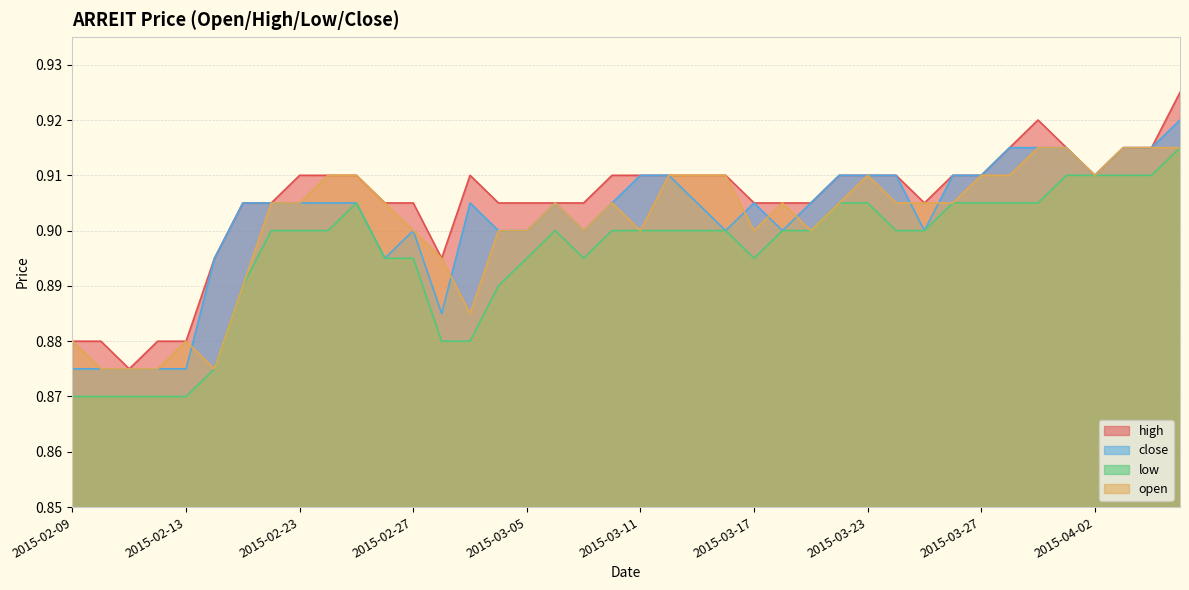

Reading left to right, what are all the values shown in this chart?

high: 0.9	0.9	0.9	0.9	0.9	0.9	0.9	0.9	0.9	0.9	0.9	0.9	0.9	0.9	0.9	0.9	0.9	0.9	0.9	0.9	0.9	0.9	0.9	0.9	0.9	0.9	0.9	0.9	0.9	0.9	0.9	0.9	0.9	0.9	0.9	0.9	0.9	0.9	0.9	0.9
close: 0.9	0.9	0.9	0.9	0.9	0.9	0.9	0.9	0.9	0.9	0.9	0.9	0.9	0.9	0.9	0.9	0.9	0.9	0.9	0.9	0.9	0.9	0.9	0.9	0.9	0.9	0.9	0.9	0.9	0.9	0.9	0.9	0.9	0.9	0.9	0.9	0.9	0.9	0.9	0.9
low: 0.9	0.9	0.9	0.9	0.9	0.9	0.9	0.9	0.9	0.9	0.9	0.9	0.9	0.9	0.9	0.9	0.9	0.9	0.9	0.9	0.9	0.9	0.9	0.9	0.9	0.9	0.9	0.9	0.9	0.9	0.9	0.9	0.9	0.9	0.9	0.9	0.9	0.9	0.9	0.9
open: 0.9	0.9	0.9	0.9	0.9	0.9	0.9	0.9	0.9	0.9	0.9	0.9	0.9	0.9	0.9	0.9	0.9	0.9	0.9	0.9	0.9	0.9	0.9	0.9	0.9	0.9	0.9	0.9	0.9	0.9	0.9	0.9	0.9	0.9	0.9	0.9	0.9	0.9	0.9	0.9